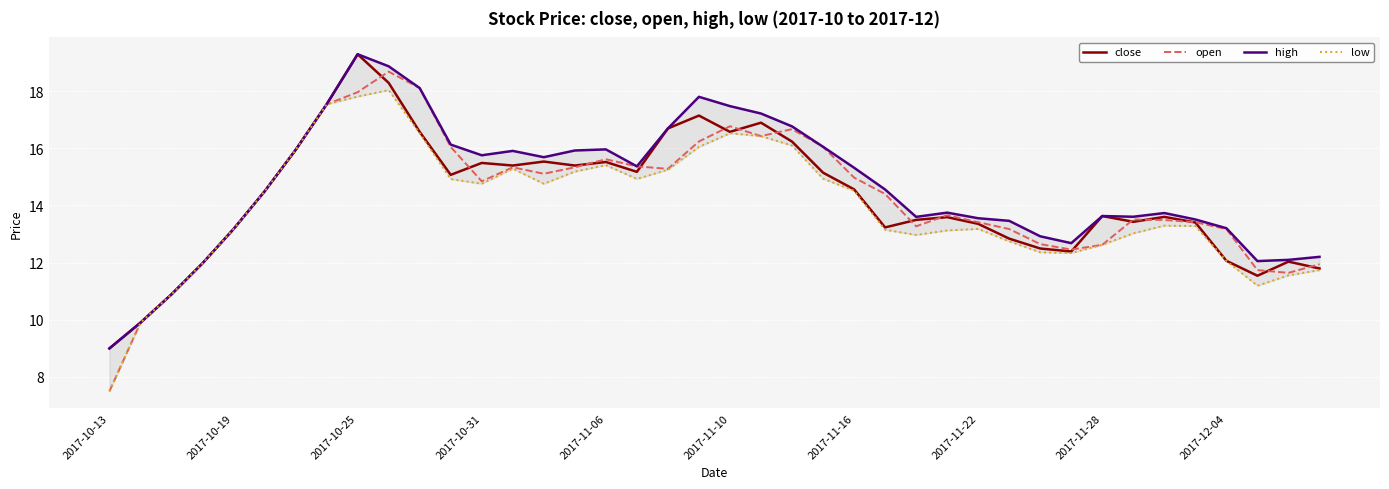

The close series shows 27.7 at 2017-11-06. True or false?

False